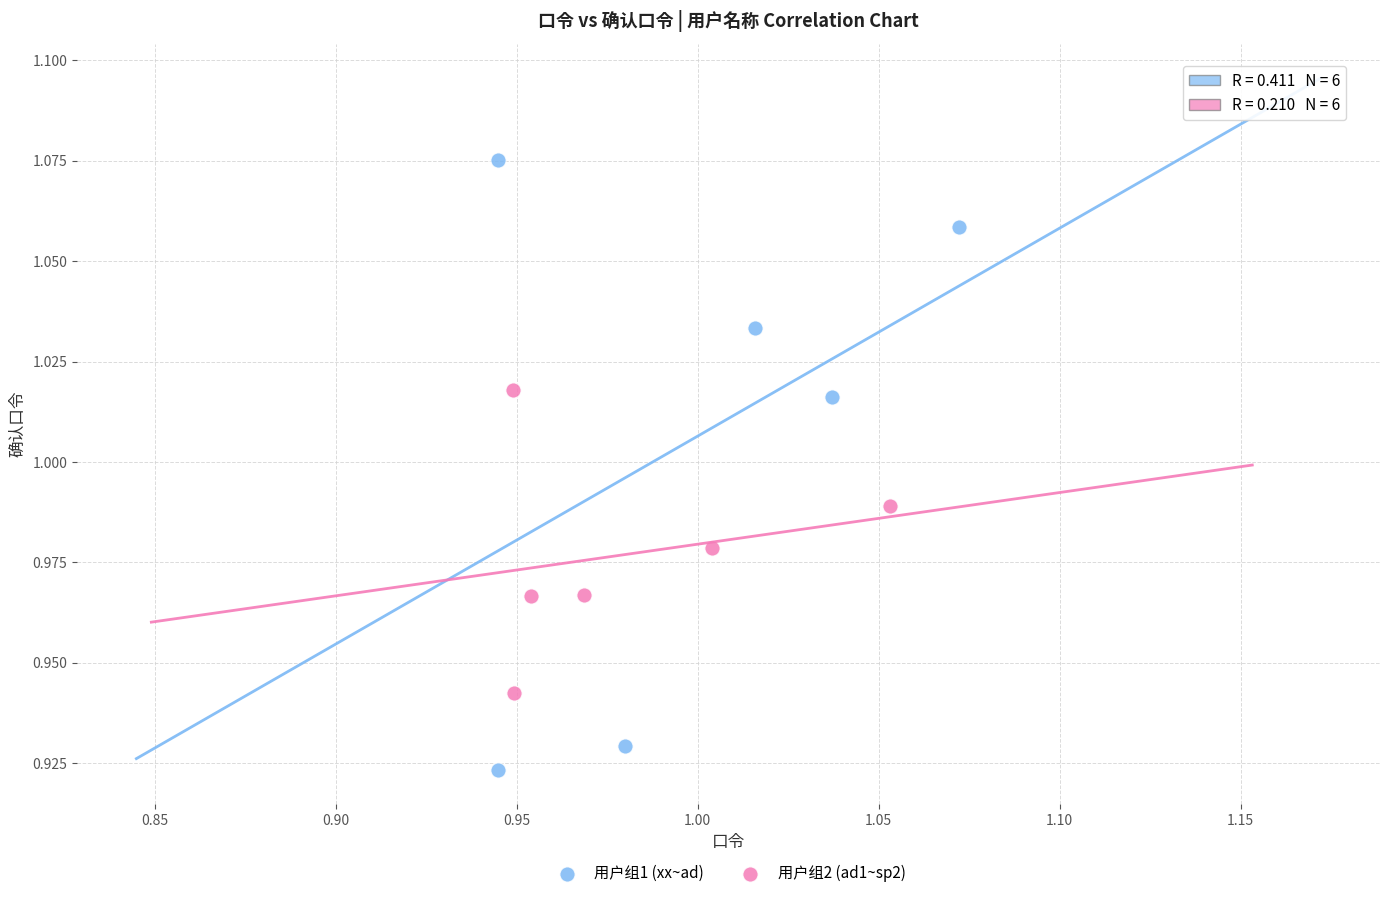

What are all the series names shown in the legend?

用户组1 (xx~ad), 用户组2 (ad1~sp2)